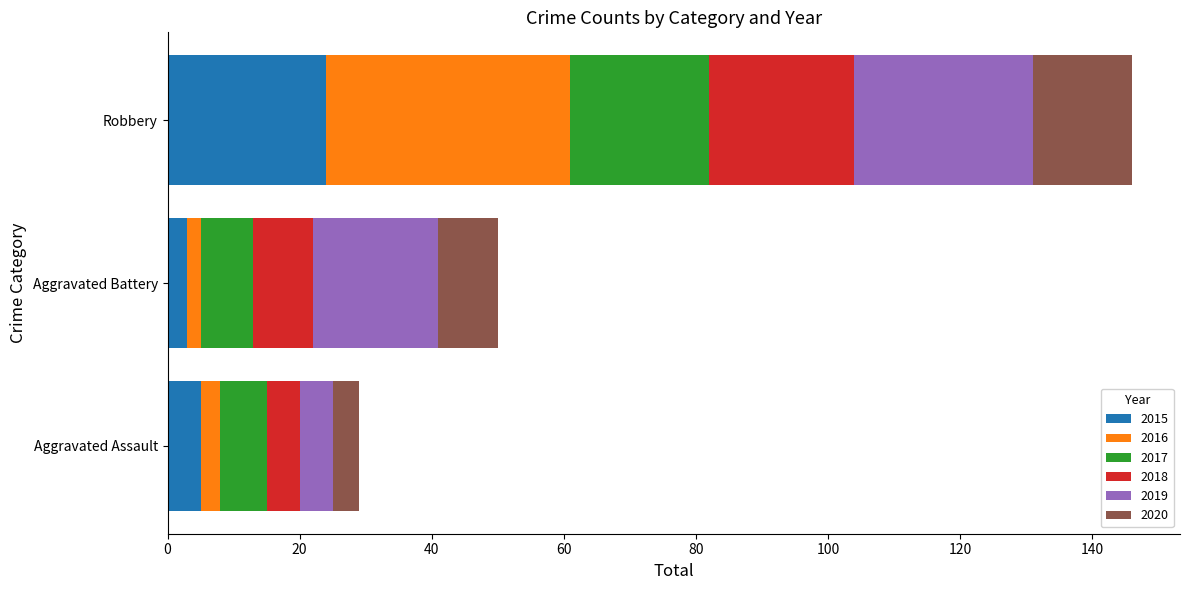

Which category has the highest value in the 2015 series?

Robbery